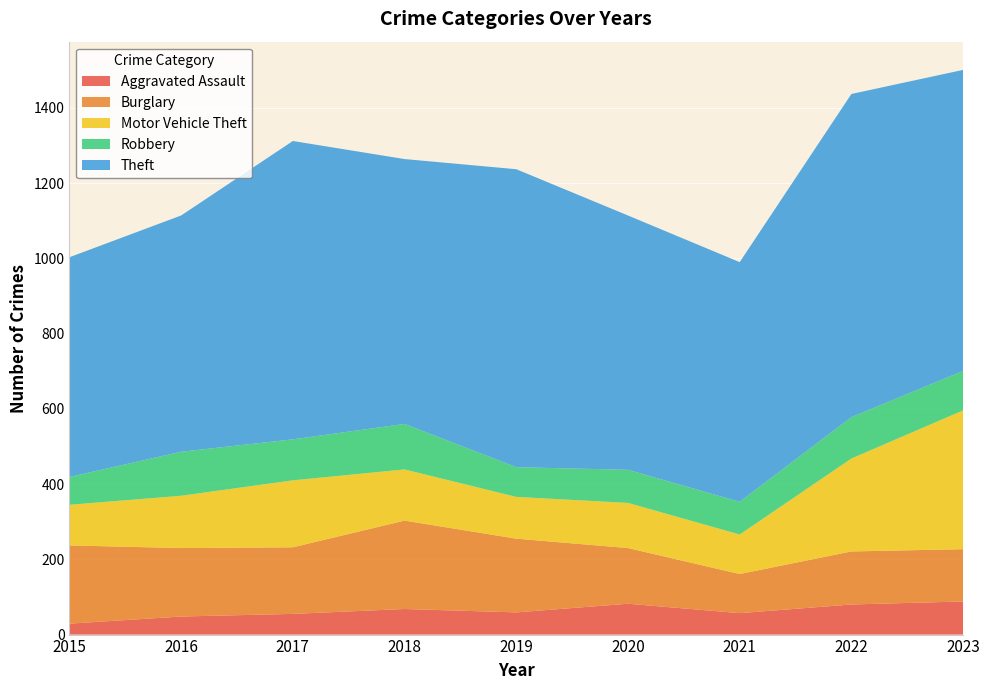

Reading left to right, extract all data points from this chart.

Aggravated Assault: 2015=29	2016=48	2017=55	2018=68	2019=59	2020=82	2021=57	2022=80	2023=88
Burglary: 2015=208	2016=182	2017=177	2018=235	2019=196	2020=148	2021=104	2022=141	2023=139
Motor Vehicle Theft: 2015=108	2016=139	2017=178	2018=136	2019=111	2020=120	2021=105	2022=247	2023=369
Robbery: 2015=74	2016=117	2017=109	2018=121	2019=79	2020=88	2021=87	2022=110	2023=105
Theft: 2015=584	2016=628	2017=793	2018=704	2019=792	2020=676	2021=637	2022=859	2023=800